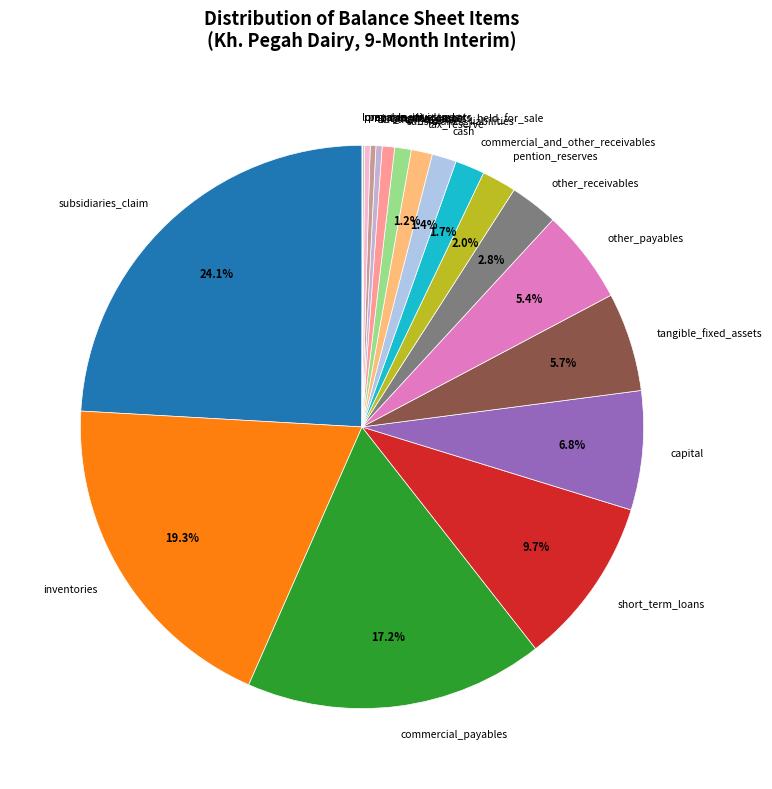

What percentage is NOT represented by inventories?

80.7%